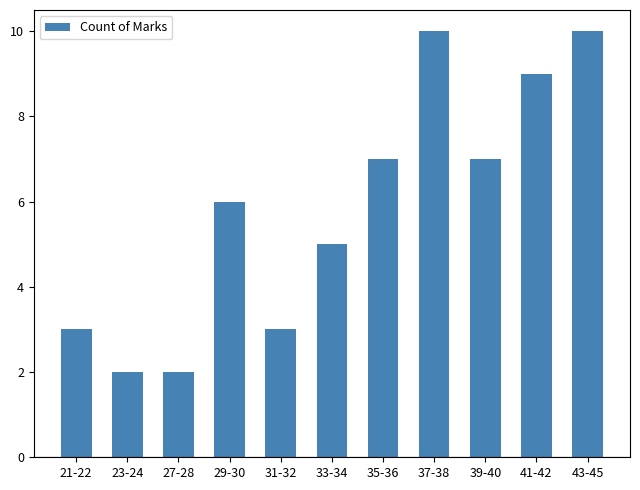

The chart shows a value of 10 at 37-38. True or false?

True